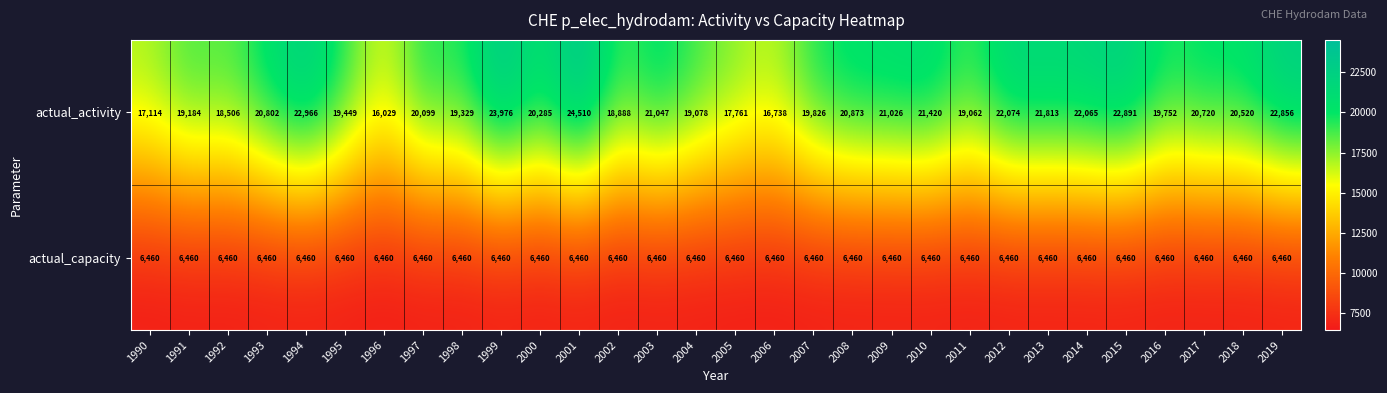

What is the difference between the highest and lowest values at 2015?

16431